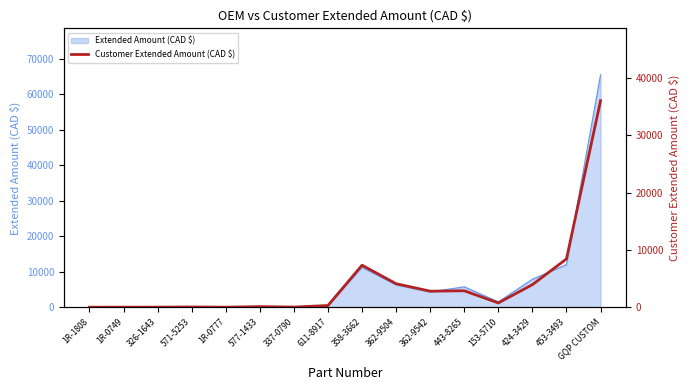

Is it true that the value at 424-3429 is 3970.3?

True